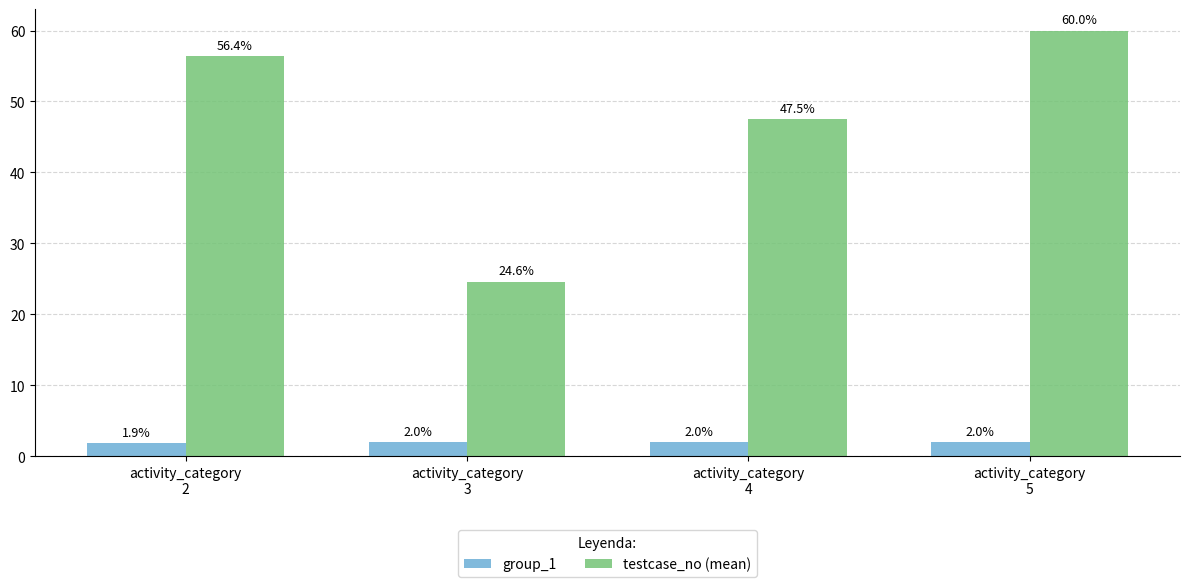

The value of testcase_no (mean) at activity_category
4 is 47.5. True or false?

True